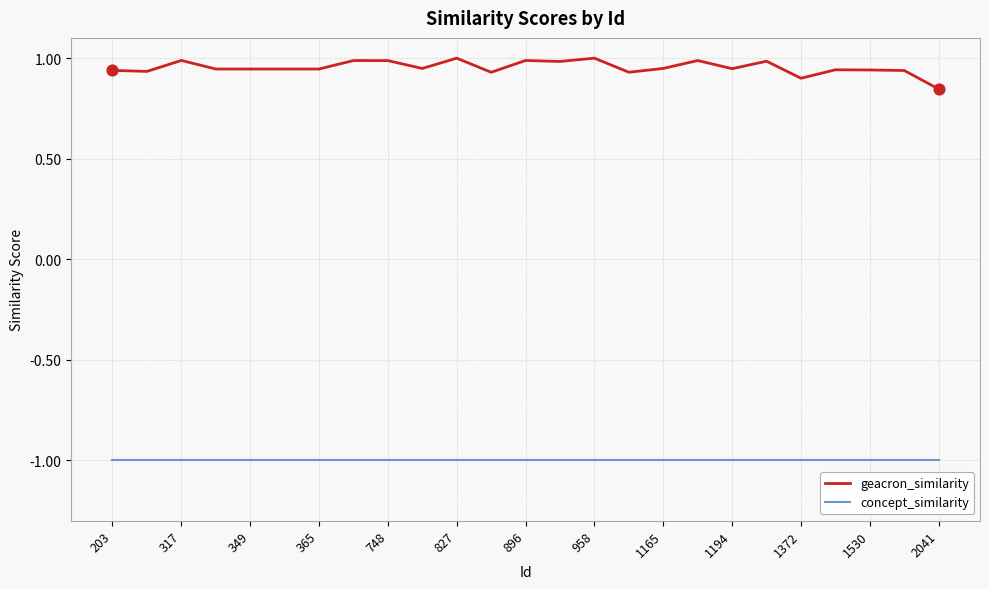

At how many categories does at least one series exceed 0?

25